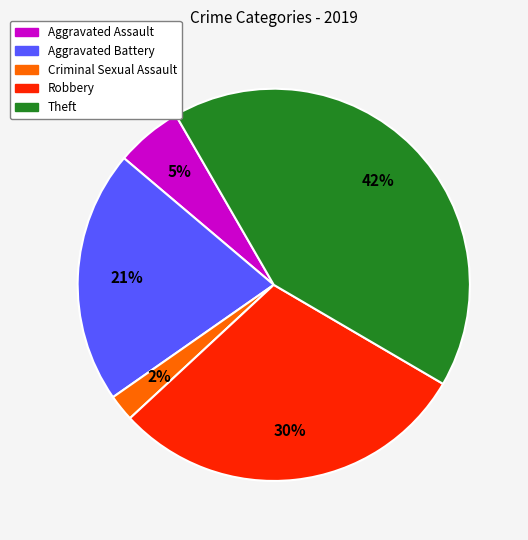

To the nearest percent, what is the difference between the largest and smallest slice percentages?

40%